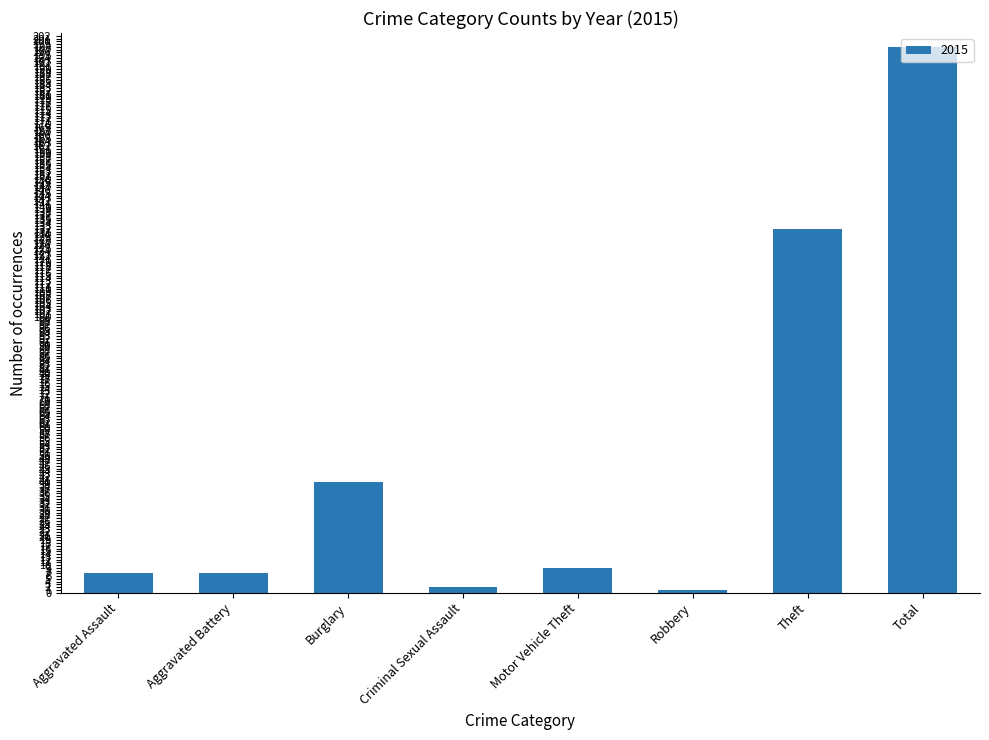

What is the difference between the second highest and minimum values?

131